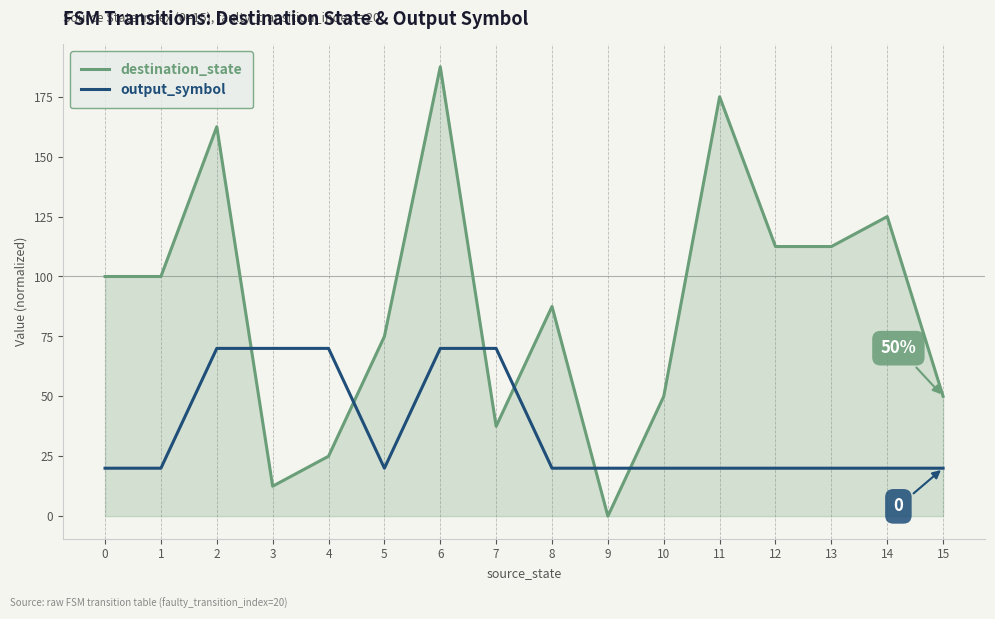

What is the minimum value for output_symbol?

20.0